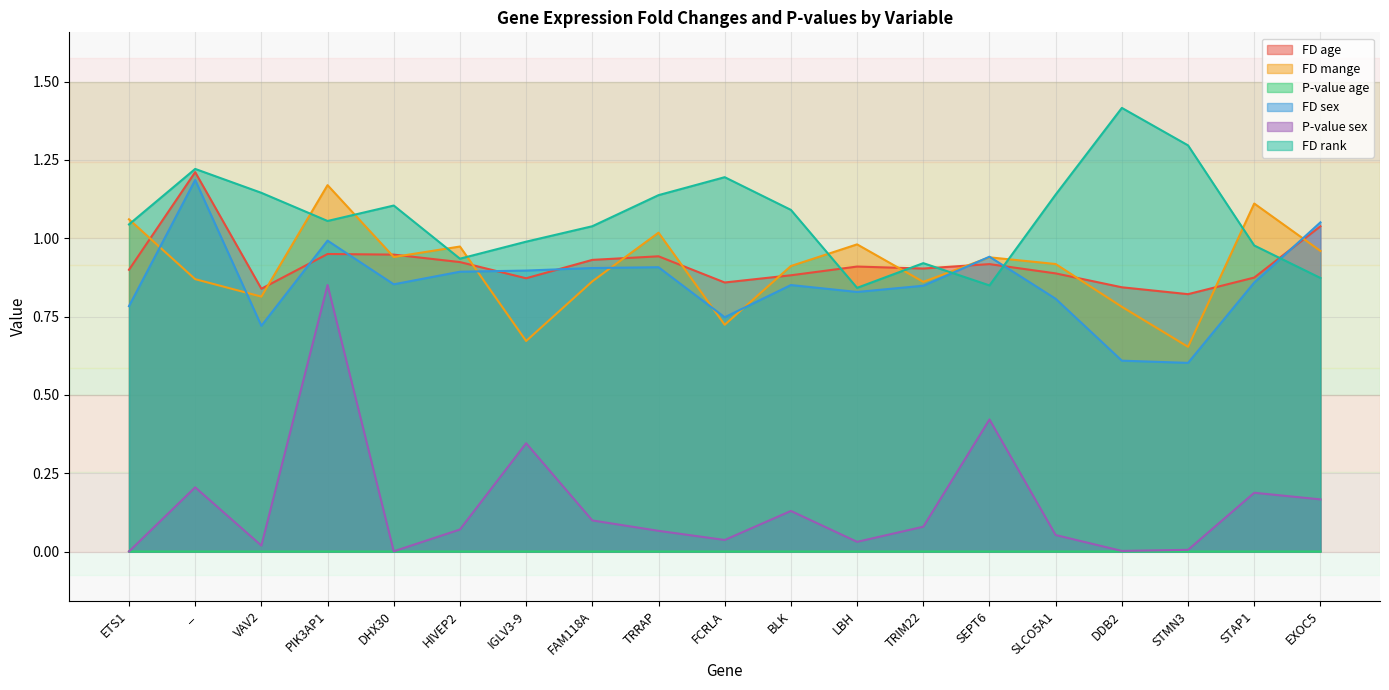

Reading right to left, list all the values displayed in this chart.

FD age: 1.0	0.9	0.8	0.8	0.9	0.9	0.9	0.9	0.9	0.9	0.9	0.9	0.9	0.9	0.9	0.9	0.8	1.2	0.9
FD mange: 1.0	1.1	0.7	0.8	0.9	0.9	0.9	1.0	0.9	0.7	1.0	0.9	0.7	1.0	0.9	1.2	0.8	0.9	1.1
P-value age: 0.0	0.0	0.0	0.0	0.0	0.0	0.0	0.0	0.0	0.0	0.0	0.0	0.0	0.0	0.0	0.0	0.0	0.0	0.0
FD sex: 1.1	0.9	0.6	0.6	0.8	0.9	0.8	0.8	0.9	0.7	0.9	0.9	0.9	0.9	0.9	1.0	0.7	1.2	0.8
P-value sex: 0.2	0.2	0.0	0.0	0.1	0.4	0.1	0.0	0.1	0.0	0.1	0.1	0.3	0.1	0.0	0.9	0.0	0.2	0.0
FD rank: 0.9	1.0	1.3	1.4	1.1	0.8	0.9	0.8	1.1	1.2	1.1	1.0	1.0	0.9	1.1	1.1	1.1	1.2	1.0